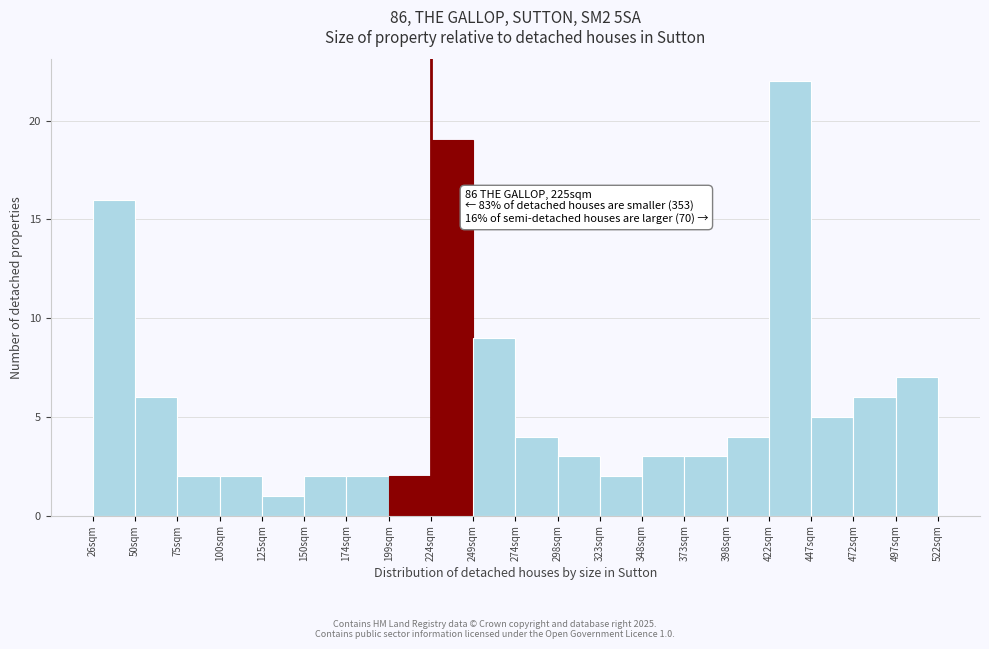

Over which range of the x-axis is the bar tallest?

425 to 450